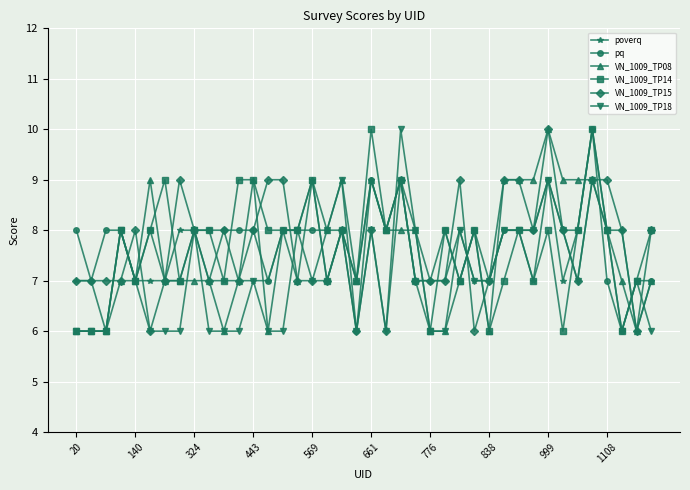

What is the smallest value displayed?

6